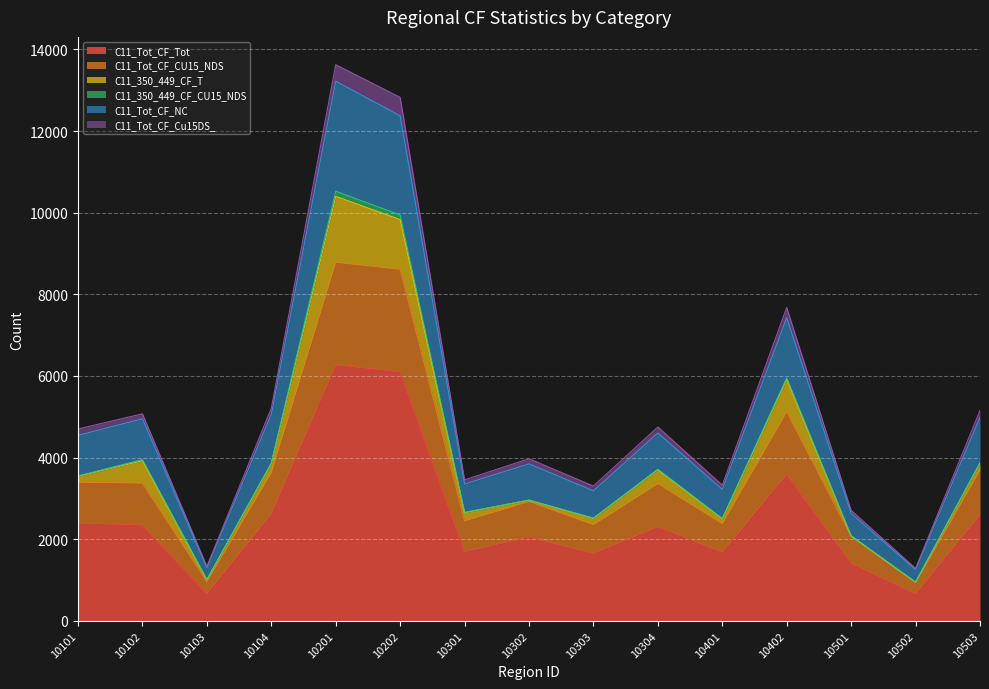

The C11_Tot_CF_Tot series shows 532 at 10301. True or false?

False